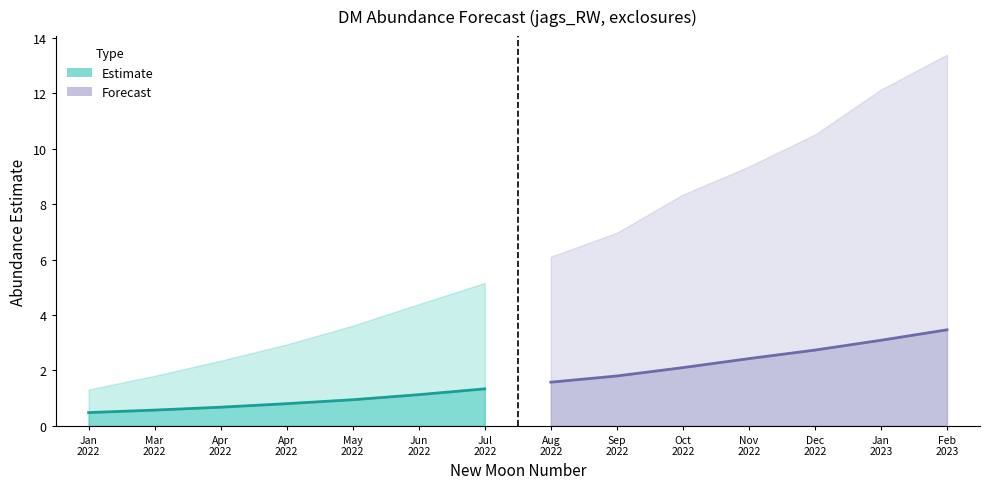

True or false: Estimate has more than 2 points higher than both neighbors.

False